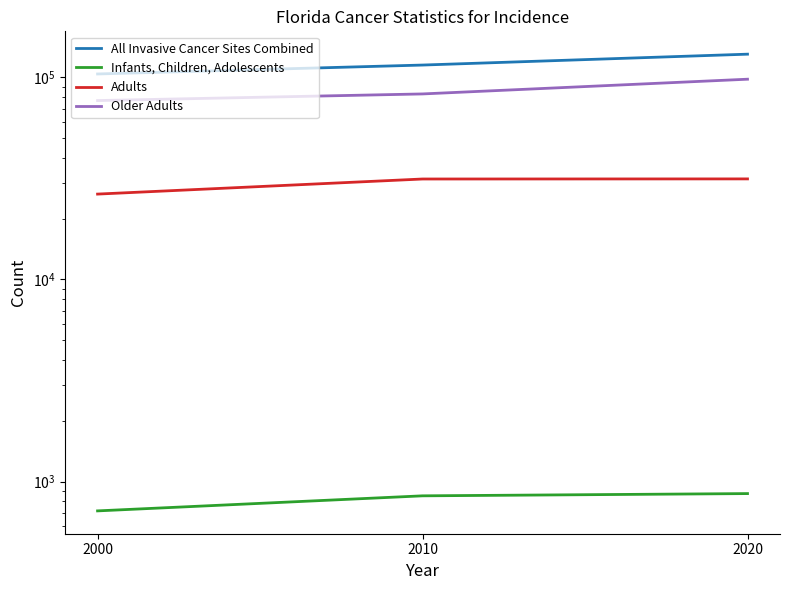

At which category does the chart reach its minimum across all series?

2000